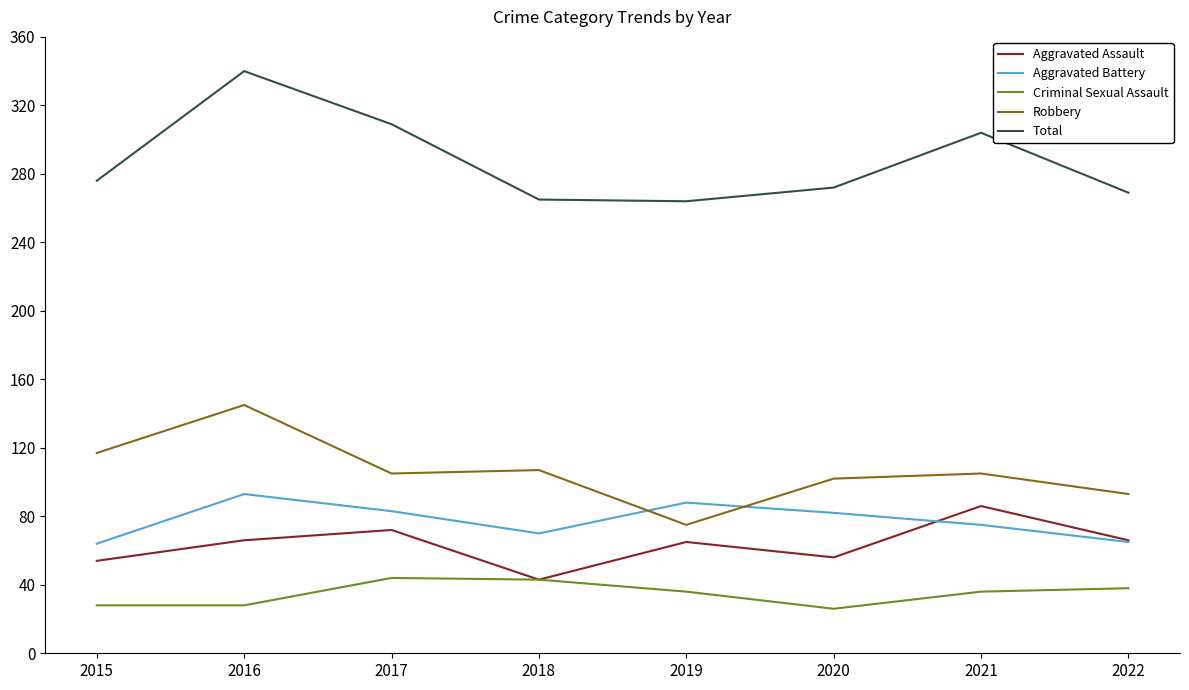

Which series has the largest range (max minus min)?

Total